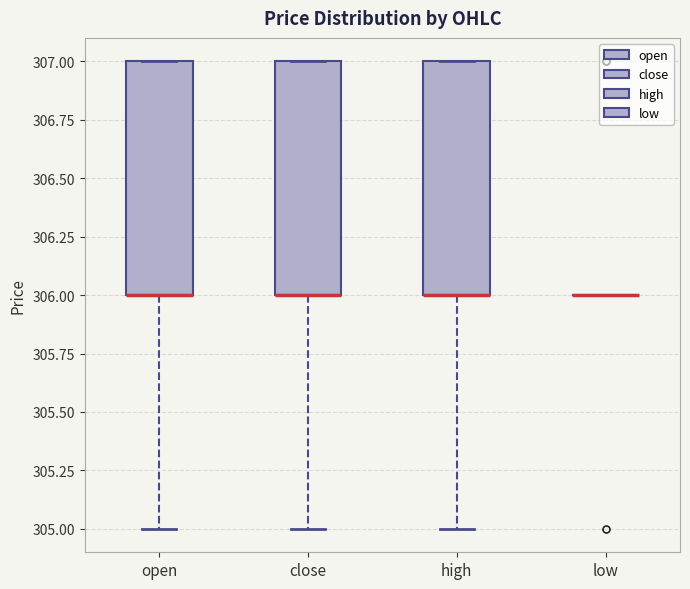

Reading left to right, read every box against the y-axis: the position of its median line, the range the box covers, and the ends of its whiskers. The values are not printed on the chart, so give them approximately, as read against the axis.

open: median 306 (drawn on the box's lower edge), box 306 to 307, whiskers 305 to 307
close: median 306 (drawn on the box's lower edge), box 306 to 307, whiskers 305 to 307
high: median 306 (drawn on the box's lower edge), box 306 to 307, whiskers 305 to 307
low: box collapsed to a line at 306, whiskers 306 to 306